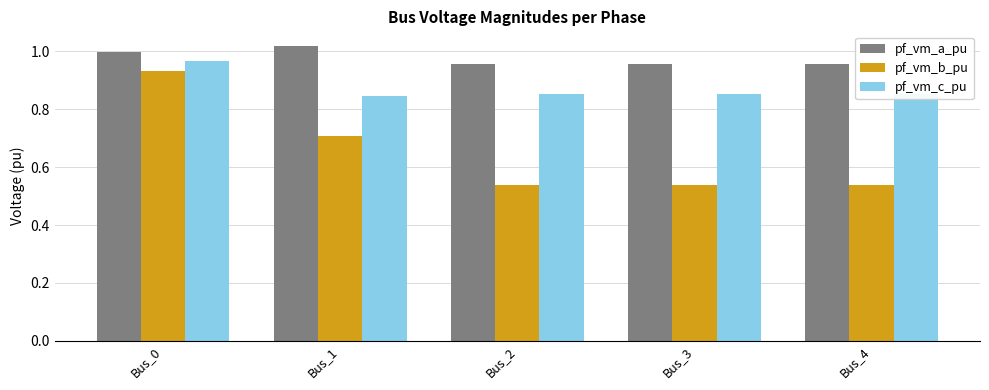

What are all the series names shown in the legend?

pf_vm_a_pu, pf_vm_b_pu, pf_vm_c_pu